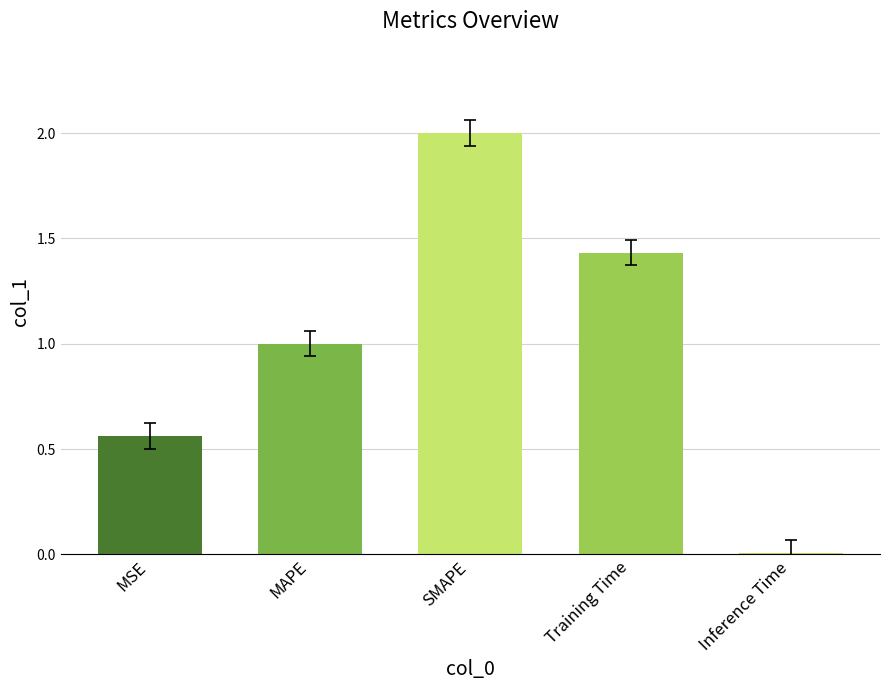

True or false: the data shows 3.2 at SMAPE.

False